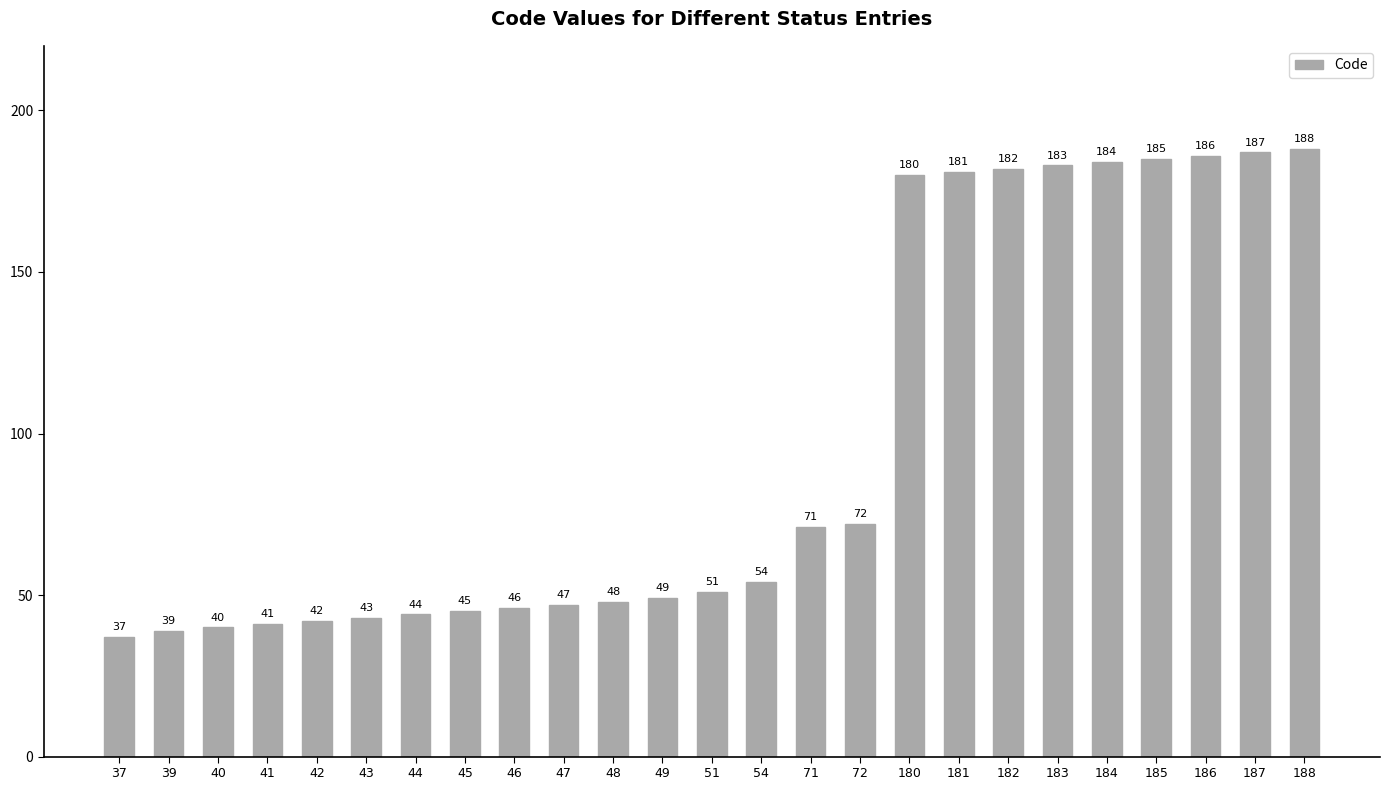

Is it true that the value at 42 is 29?

False